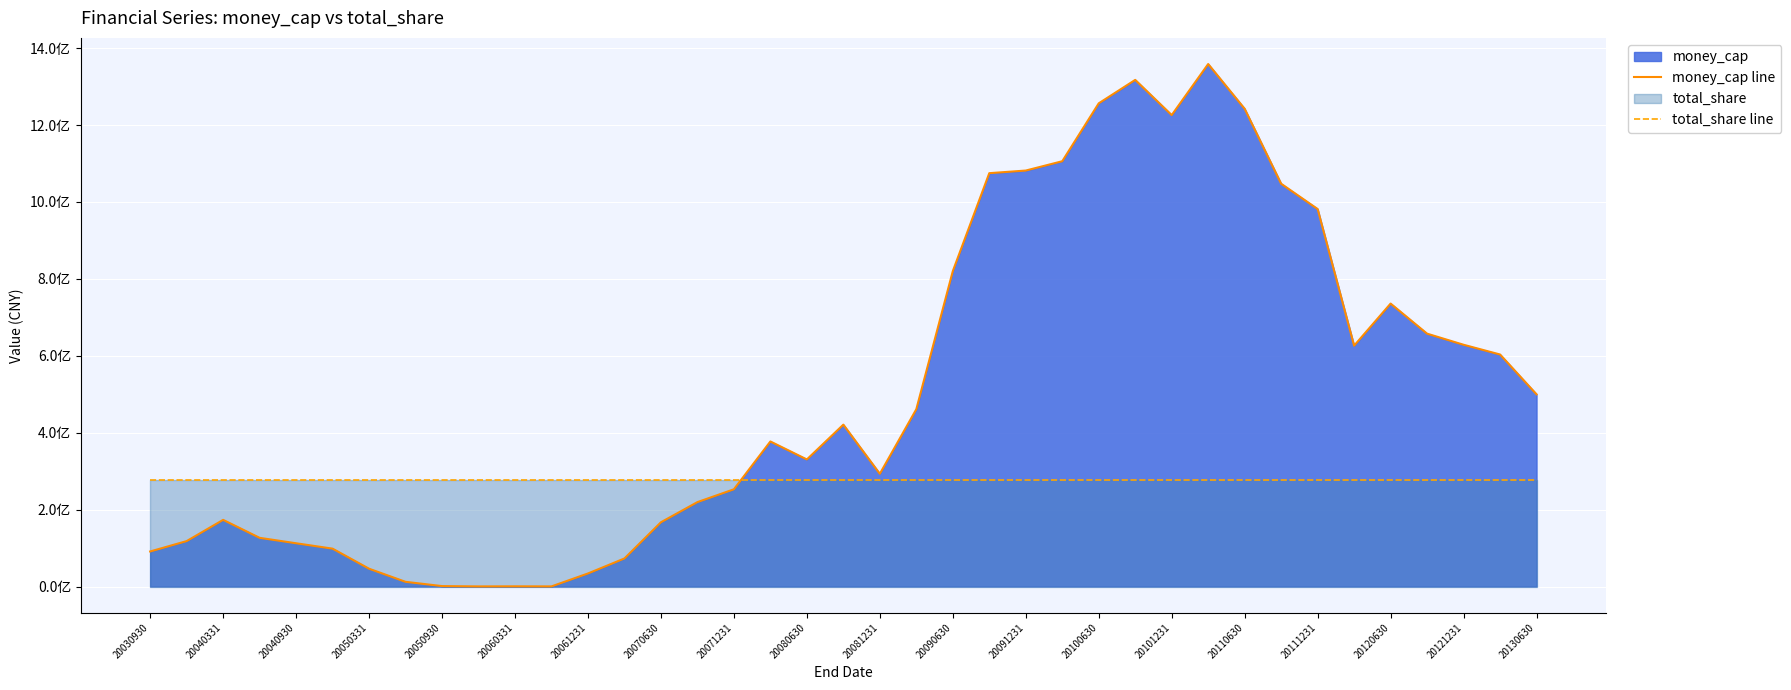

Between 20091231 and 20101231, which series saw the biggest shift?

money_cap line